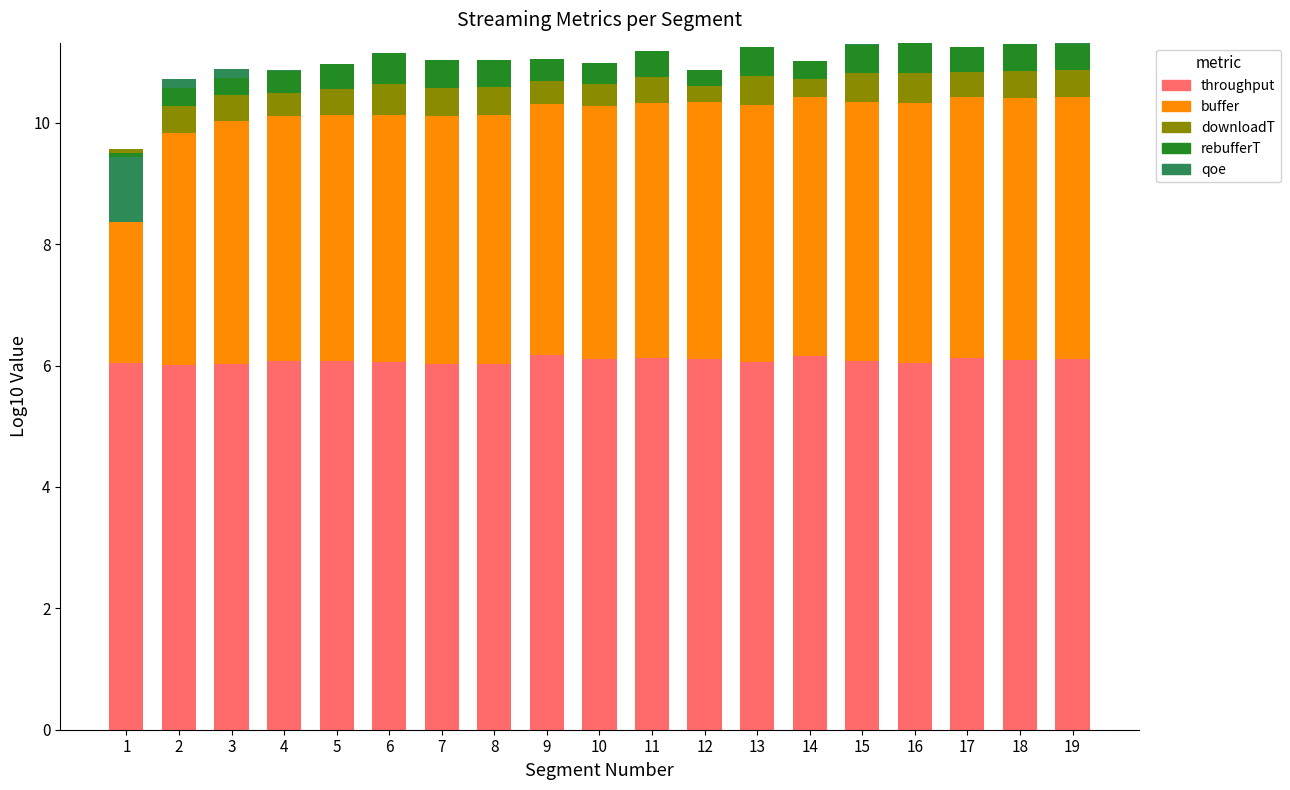

What is the approximate value of buffer at 11?

4.2